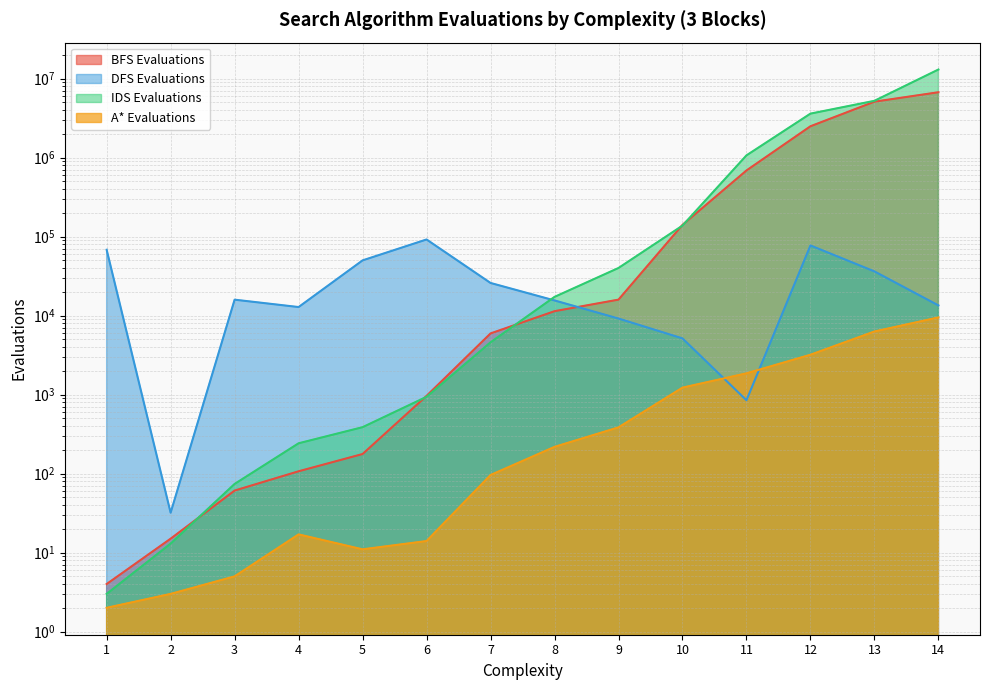

How many data points does each series have?

14